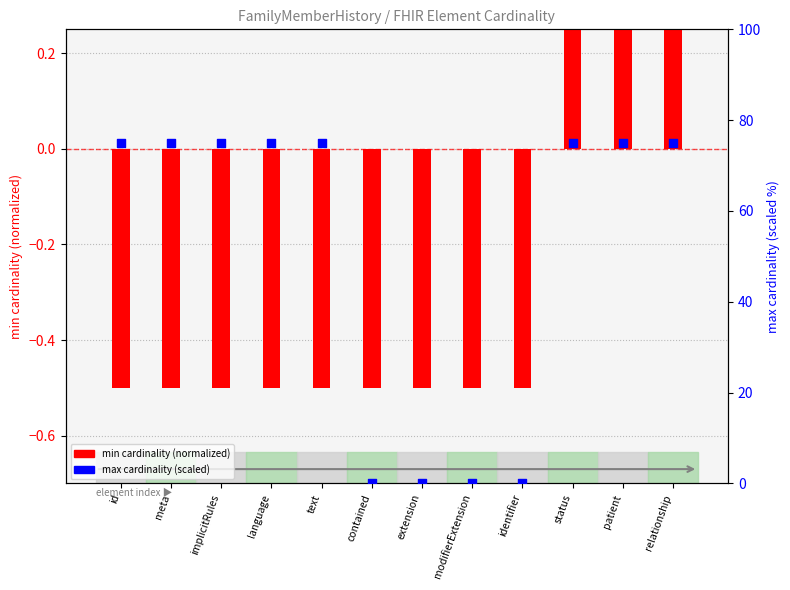

Which series has the largest total across all categories?

max cardinality (scaled)